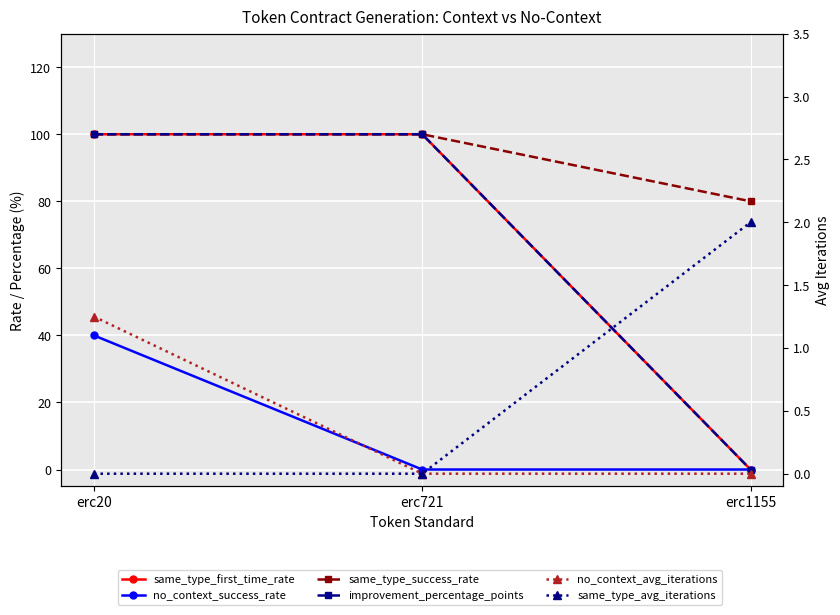

What is the spread (max minus min) of values at erc721?

100.0